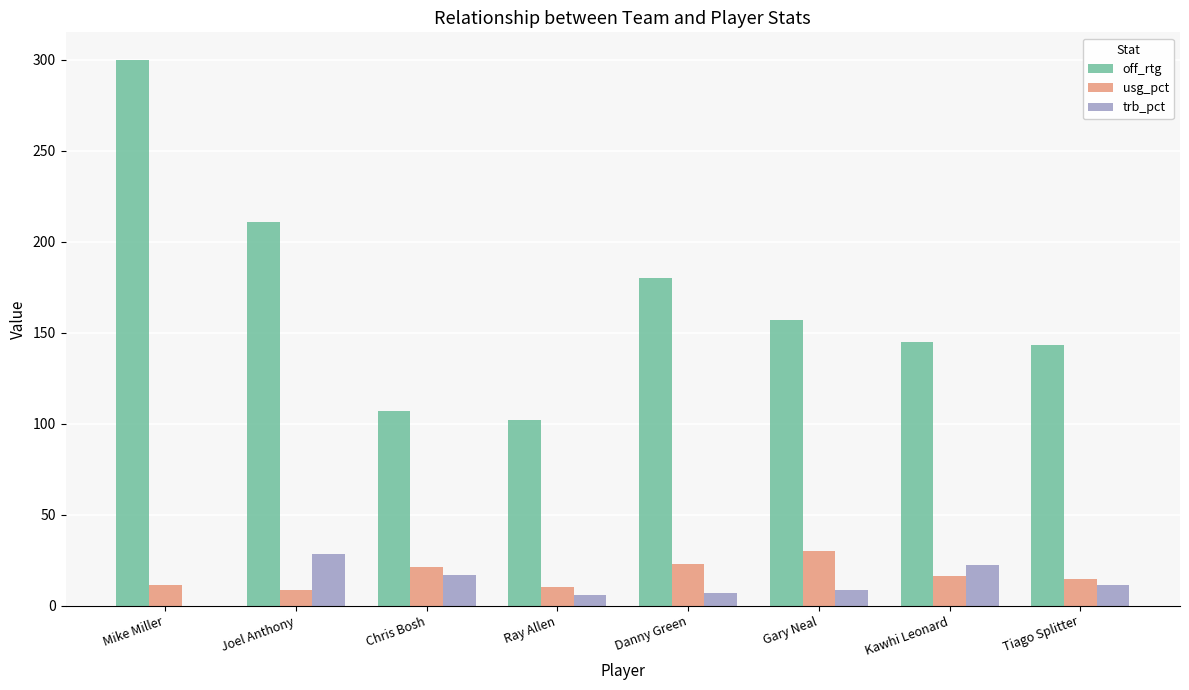

How many values in the trb_pct series exceed 11?

4